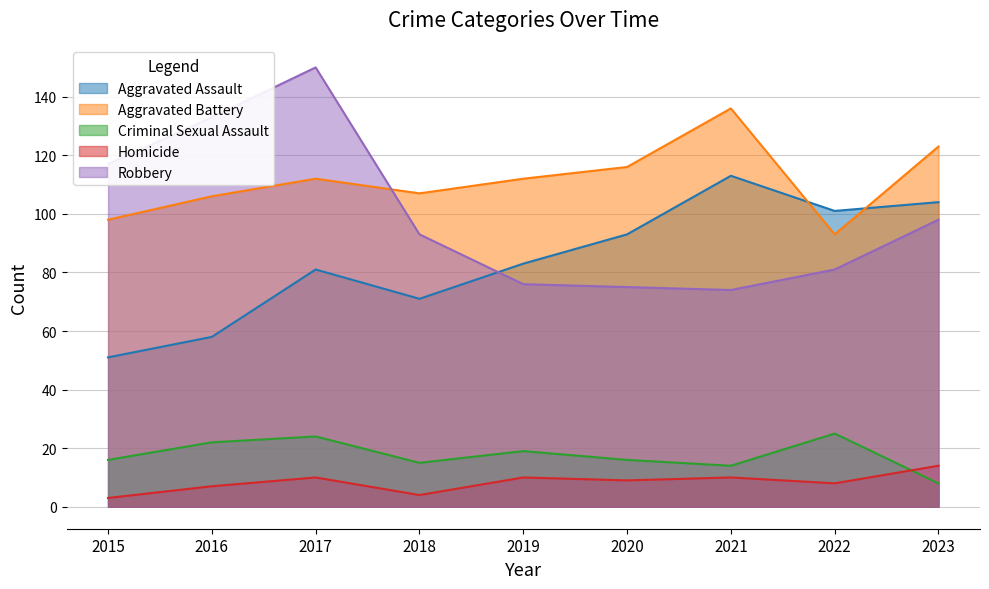

At which label does Robbery reach its peak?

2017